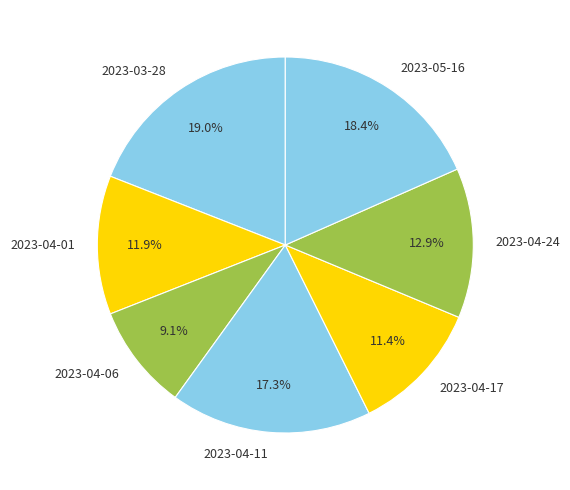

To the nearest percent, what percentage of the pie is 2023-04-11?

17%